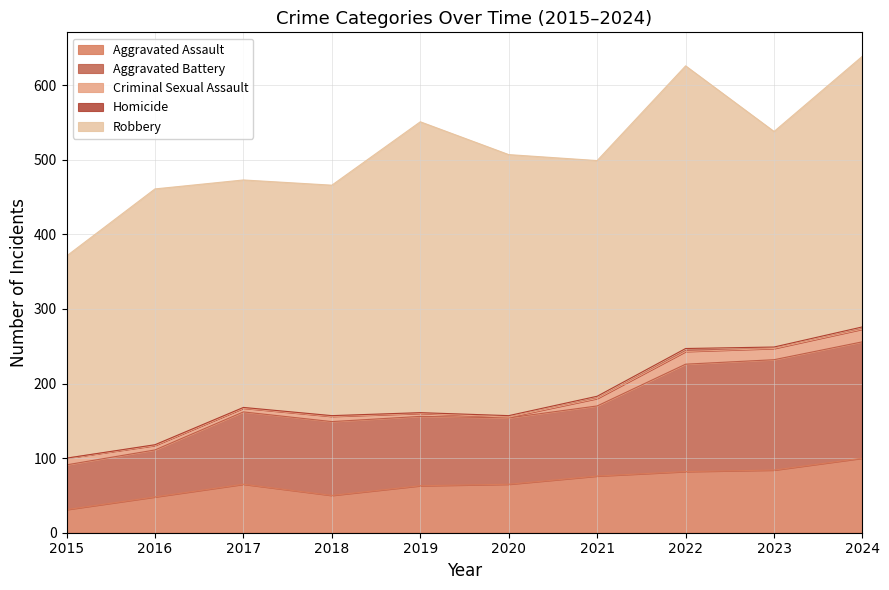

What is the difference between the second highest and minimum values in the Robbery series?

108